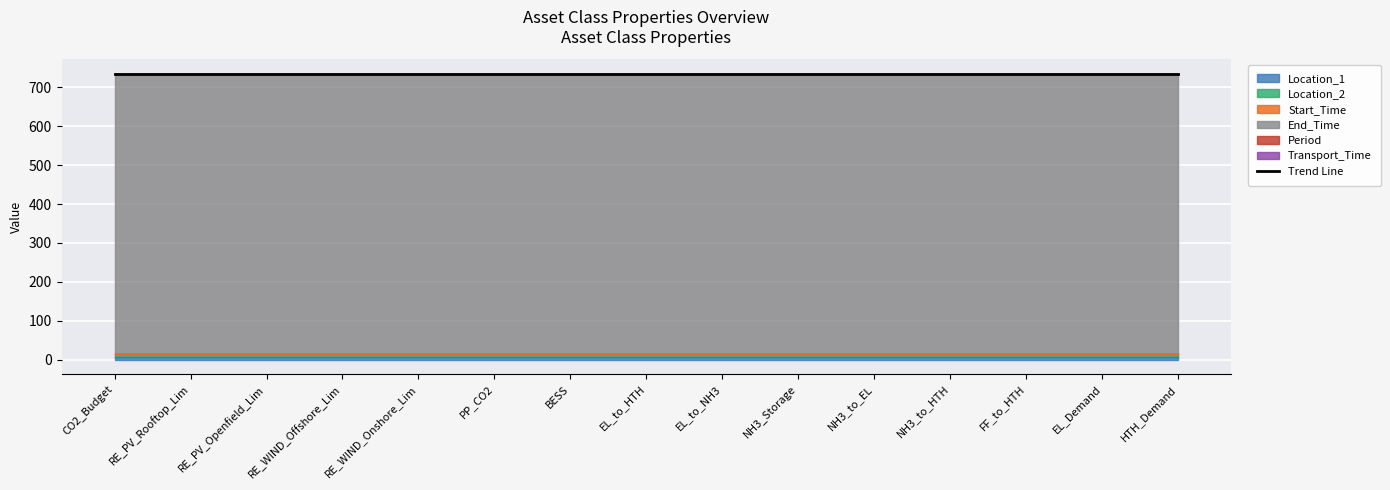

True or false: Location_1 has more than 2 points higher than both neighbors.

False